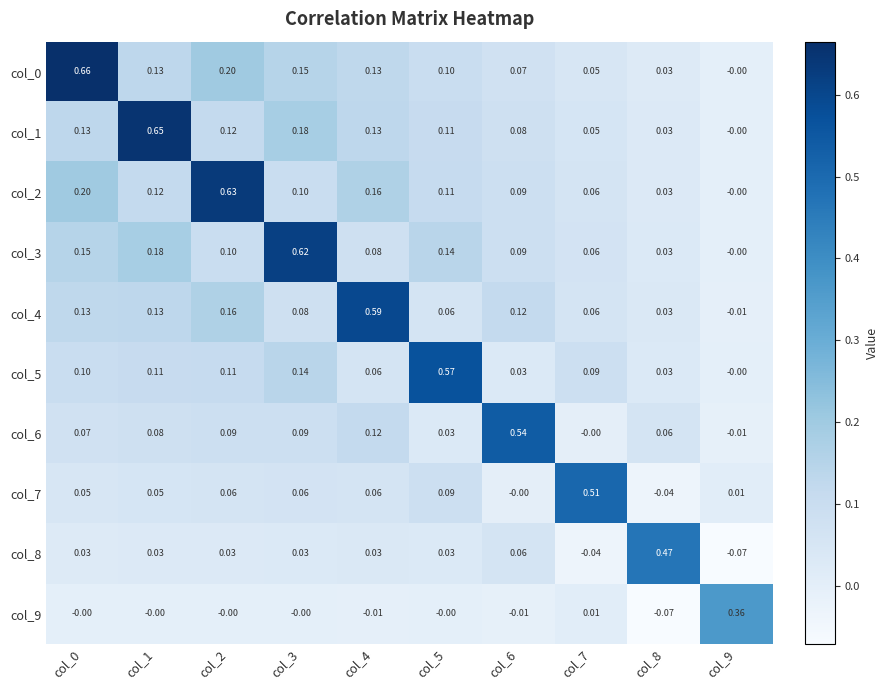

Is the value of col_1 at col_2 greater than the value of col_5 at col_5?

No